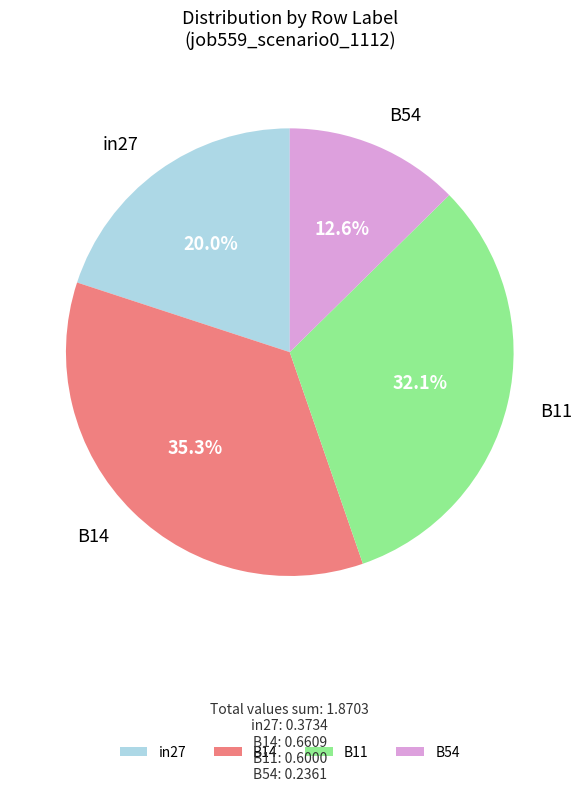

Count the number of slices in the pie.

4